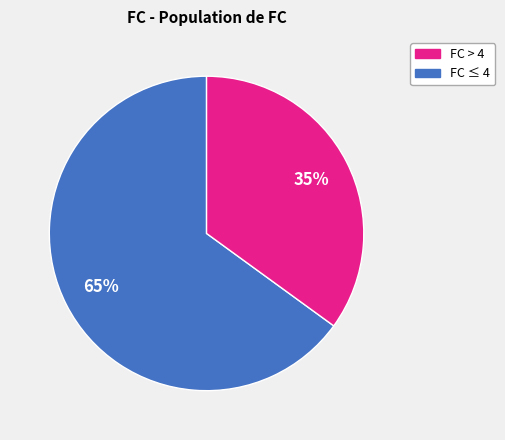

To the nearest percent, what is the difference between the largest and smallest slice percentages?

30%